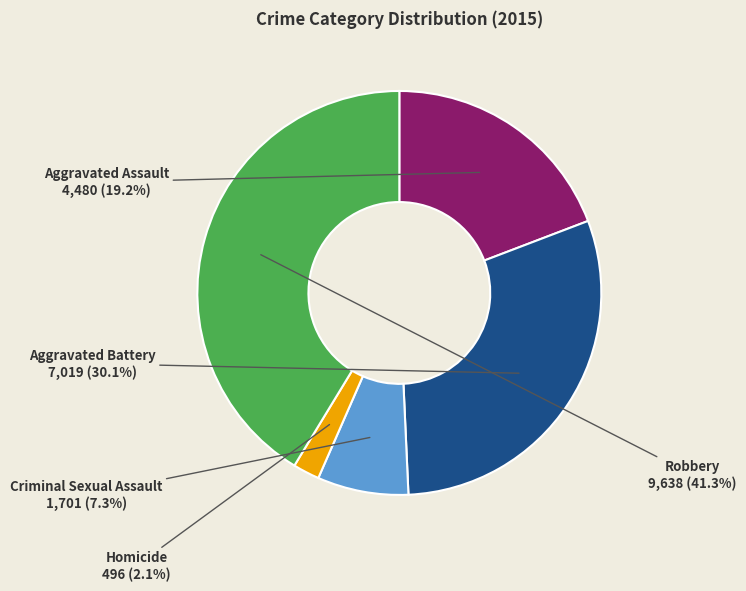

What percentage is NOT represented by Robbery?

58.7%